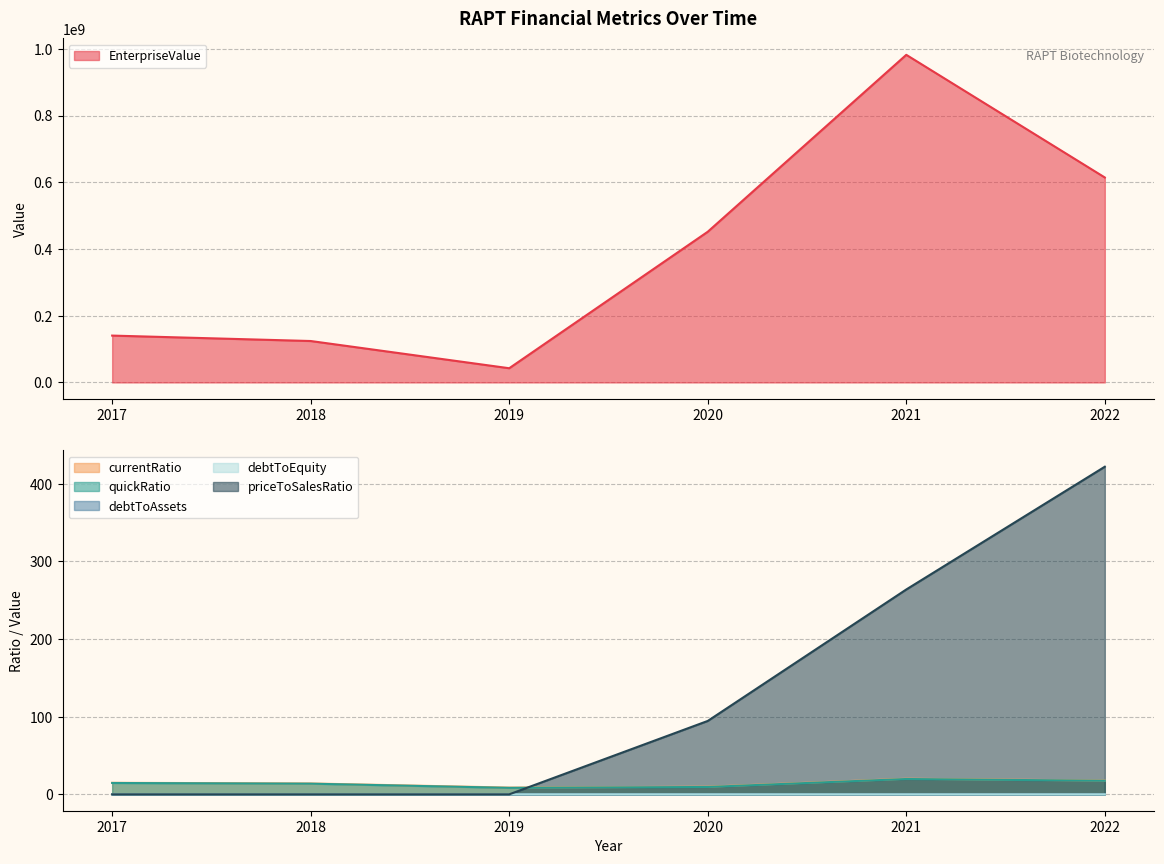

Which series has the largest range (max minus min)?

EnterpriseValue